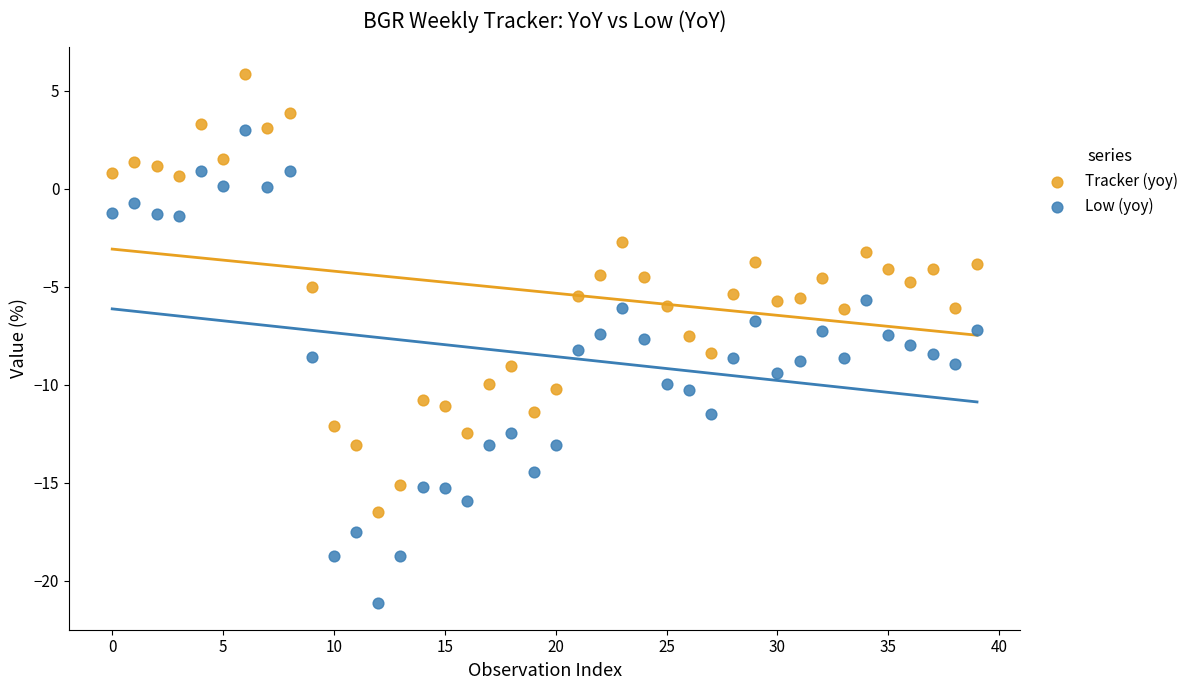

Across all data points, what is the range of Y values (max minus min)?

27.0